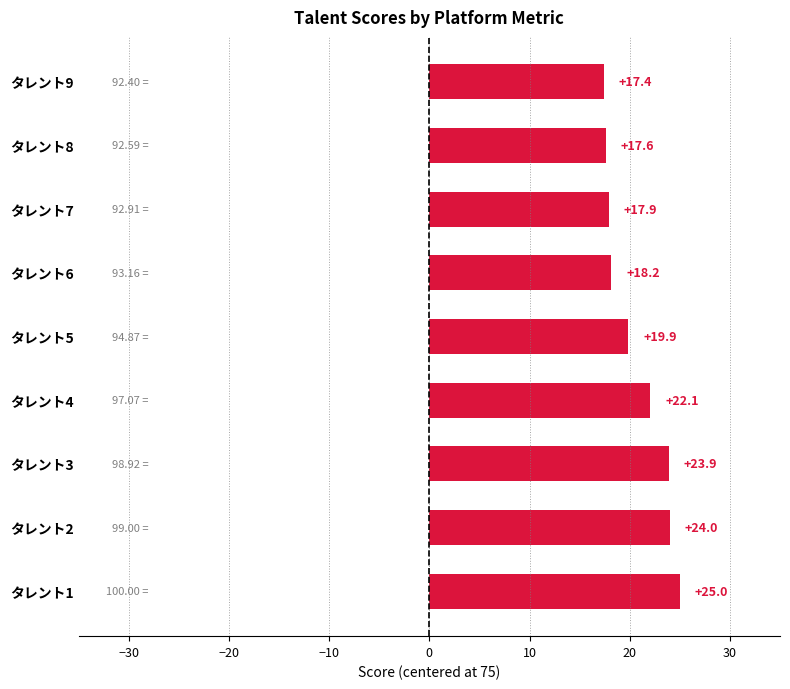

Between タレント2 and タレント5, which is larger?

タレント2